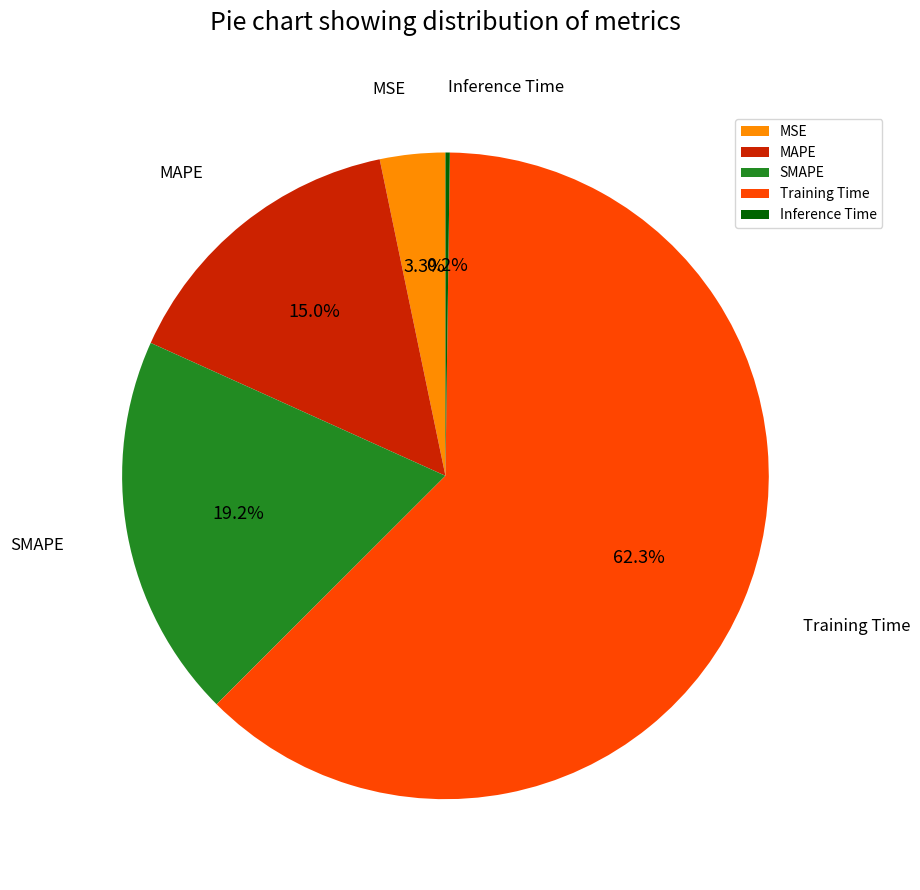

Which slice is the largest?

Training Time